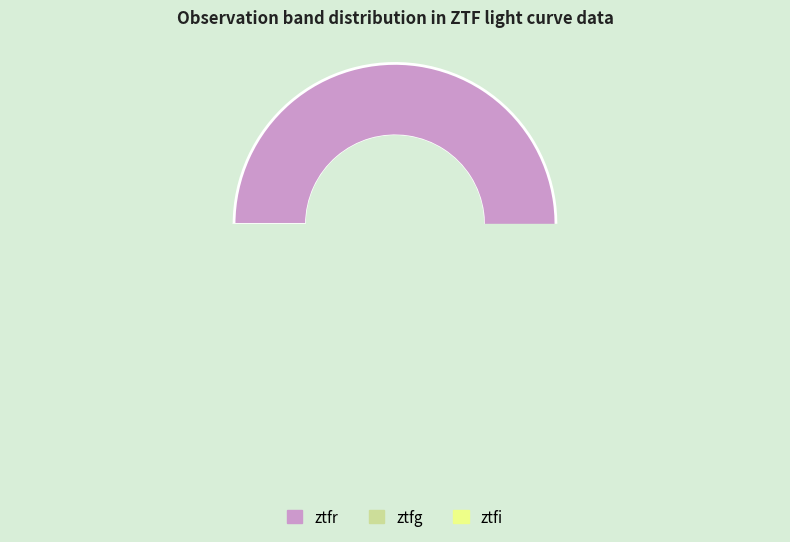

Is there a majority slice in this chart?

Yes